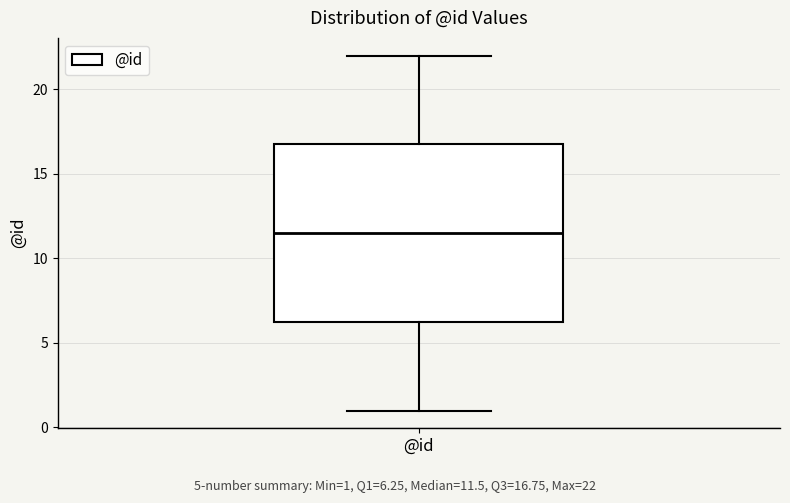

Read this box plot against the y-axis: the position of the median line, the range covered by the box, and the ends of both whiskers. The values are not printed on the chart, so give them approximately, as read against the axis.

median 11.5, box 6.5 to 17.0, whiskers 1.0 to 22.0